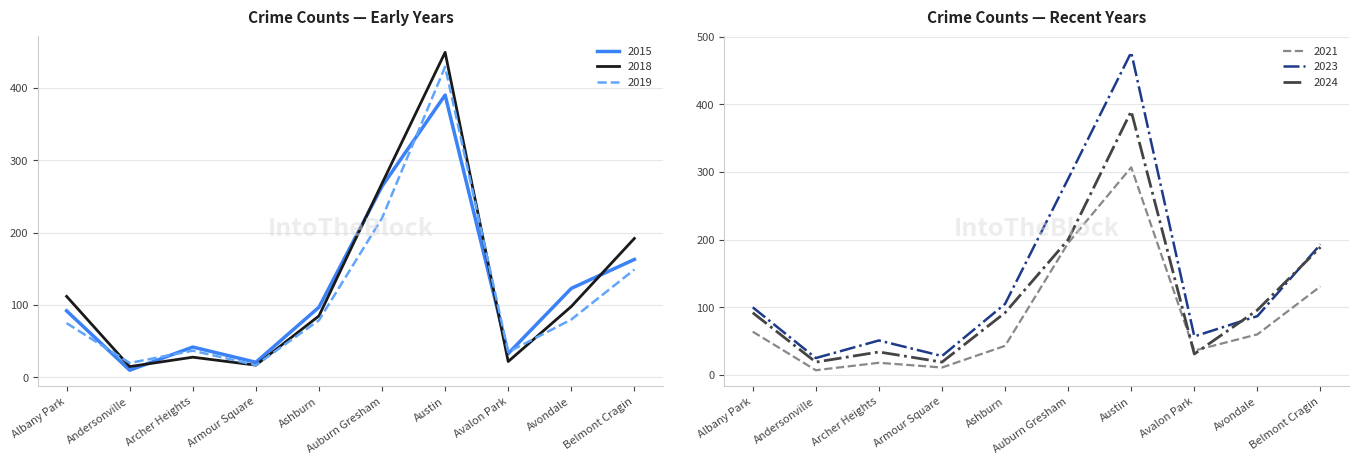

How many times do 2023 and 2024 cross each other?

2